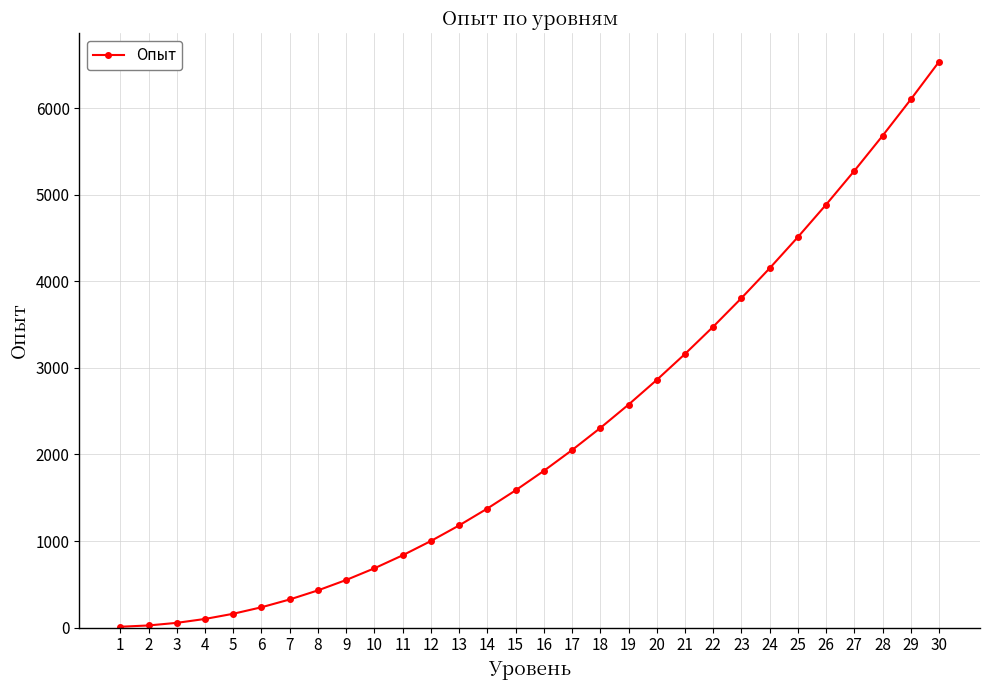

At which label is the value closest to 3272?

21